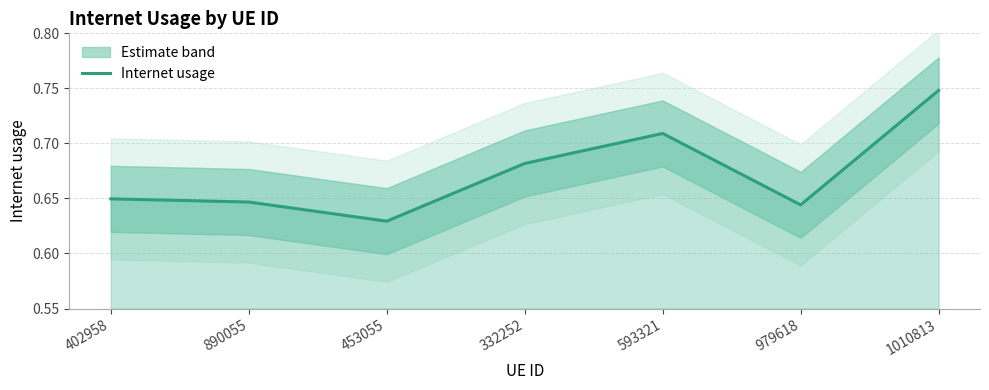

What is the maximum value shown in the chart?

0.7